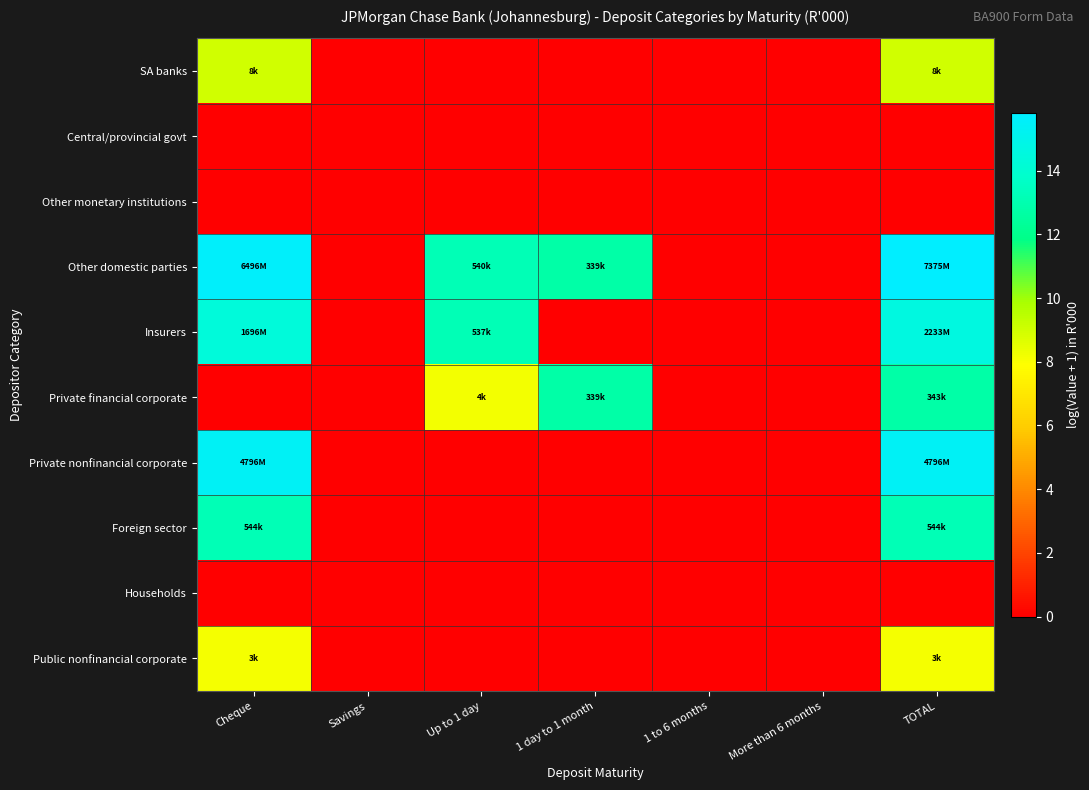

Reading right to left, what are all the values shown in this chart?

SA banks: TOTAL=9.0	More than 6 months=0.0	1 to 6 months=0.0	1 day to 1 month=0.0	Up to 1 day=0.0	Savings=0.0	Cheque=9.0
Central/provincial govt: TOTAL=0.0	More than 6 months=0.0	1 to 6 months=0.0	1 day to 1 month=0.0	Up to 1 day=0.0	Savings=0.0	Cheque=0.0
Other monetary institutions: TOTAL=0.0	More than 6 months=0.0	1 to 6 months=0.0	1 day to 1 month=0.0	Up to 1 day=0.0	Savings=0.0	Cheque=0.0
Other domestic parties: TOTAL=15.8	More than 6 months=0.0	1 to 6 months=0.0	1 day to 1 month=12.7	Up to 1 day=13.2	Savings=0.0	Cheque=15.7
Insurers: TOTAL=14.6	More than 6 months=0.0	1 to 6 months=0.0	1 day to 1 month=0.0	Up to 1 day=13.2	Savings=0.0	Cheque=14.3
Private financial corporate: TOTAL=12.7	More than 6 months=0.0	1 to 6 months=0.0	1 day to 1 month=12.7	Up to 1 day=8.2	Savings=0.0	Cheque=0.0
Private nonfinancial corporate: TOTAL=15.4	More than 6 months=0.0	1 to 6 months=0.0	1 day to 1 month=0.0	Up to 1 day=0.0	Savings=0.0	Cheque=15.4
Foreign sector: TOTAL=13.2	More than 6 months=0.0	1 to 6 months=0.0	1 day to 1 month=0.0	Up to 1 day=0.0	Savings=0.0	Cheque=13.2
Households: TOTAL=0.0	More than 6 months=0.0	1 to 6 months=0.0	1 day to 1 month=0.0	Up to 1 day=0.0	Savings=0.0	Cheque=0.0
Public nonfinancial corporate: TOTAL=8.2	More than 6 months=0.0	1 to 6 months=0.0	1 day to 1 month=0.0	Up to 1 day=0.0	Savings=0.0	Cheque=8.2